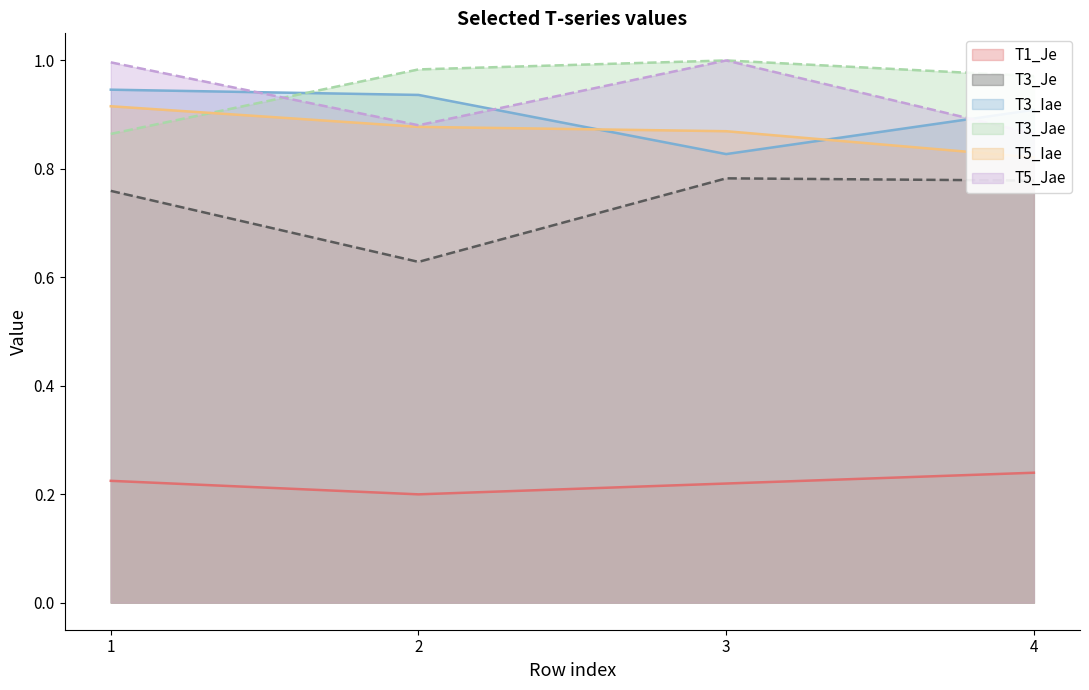

Which series has the largest range (max minus min)?

T3_Je